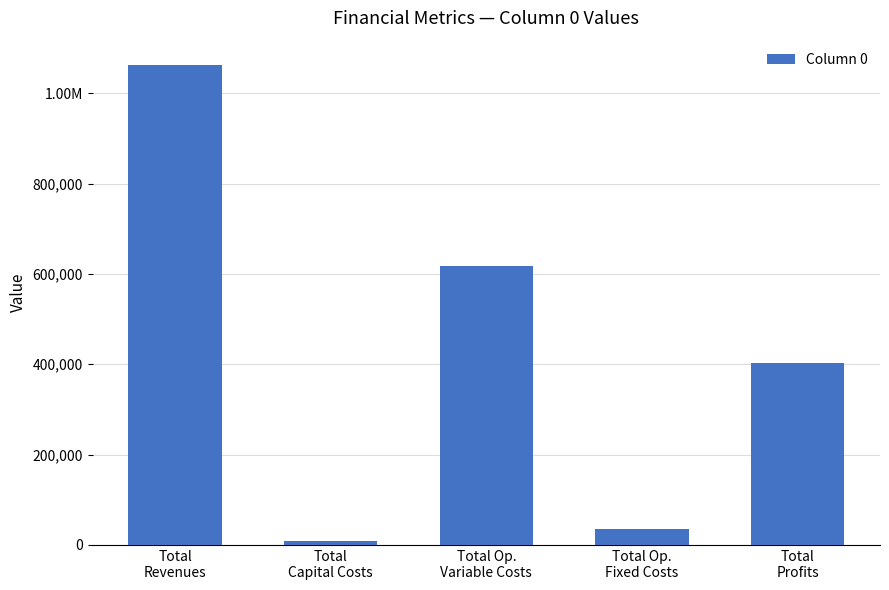

Is it true that the value at Total
Capital Costs is 12213.0?

False